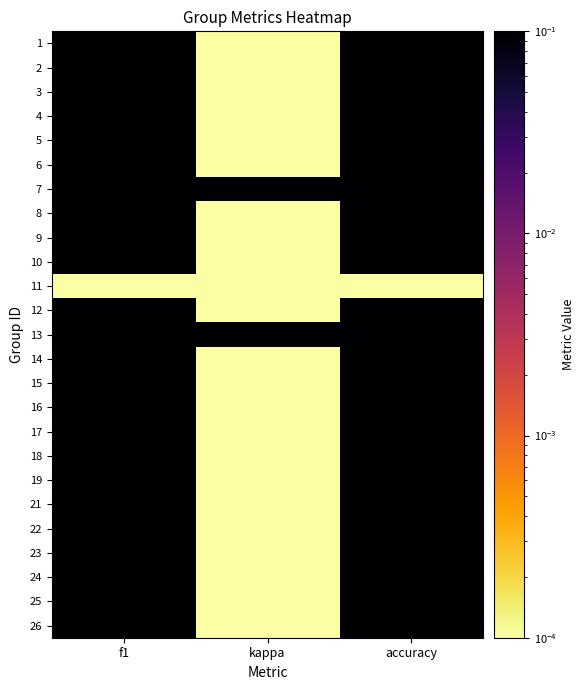

Reading left to right, list all the values displayed in this chart.

1: f1=0.1	kappa=0.0	accuracy=0.2
2: f1=0.1	kappa=0.0	accuracy=0.2
3: f1=0.2	kappa=0.0	accuracy=0.4
4: f1=0.5	kappa=0.0	accuracy=0.6
5: f1=0.6	kappa=0.0	accuracy=0.6
6: f1=0.4	kappa=0.0	accuracy=0.6
7: f1=0.6	kappa=0.1	accuracy=0.6
8: f1=0.5	kappa=0.0	accuracy=0.6
9: f1=0.3	kappa=0.0	accuracy=0.5
10: f1=0.2	kappa=0.0	accuracy=0.4
11: f1=0.0	kappa=0.0	accuracy=0.0
12: f1=0.3	kappa=0.0	accuracy=0.5
13: f1=0.6	kappa=0.3	accuracy=0.6
14: f1=0.3	kappa=0.0	accuracy=0.4
15: f1=0.2	kappa=0.0	accuracy=0.4
16: f1=0.4	kappa=0.0	accuracy=0.5
17: f1=0.3	kappa=0.0	accuracy=0.5
18: f1=0.4	kappa=0.0	accuracy=0.6
19: f1=0.7	kappa=0.0	accuracy=0.7
21: f1=0.3	kappa=0.0	accuracy=0.5
22: f1=0.2	kappa=0.0	accuracy=0.4
23: f1=0.4	kappa=0.0	accuracy=0.5
24: f1=0.1	kappa=0.0	accuracy=0.3
25: f1=0.6	kappa=0.0	accuracy=0.7
26: f1=0.6	kappa=0.0	accuracy=0.6